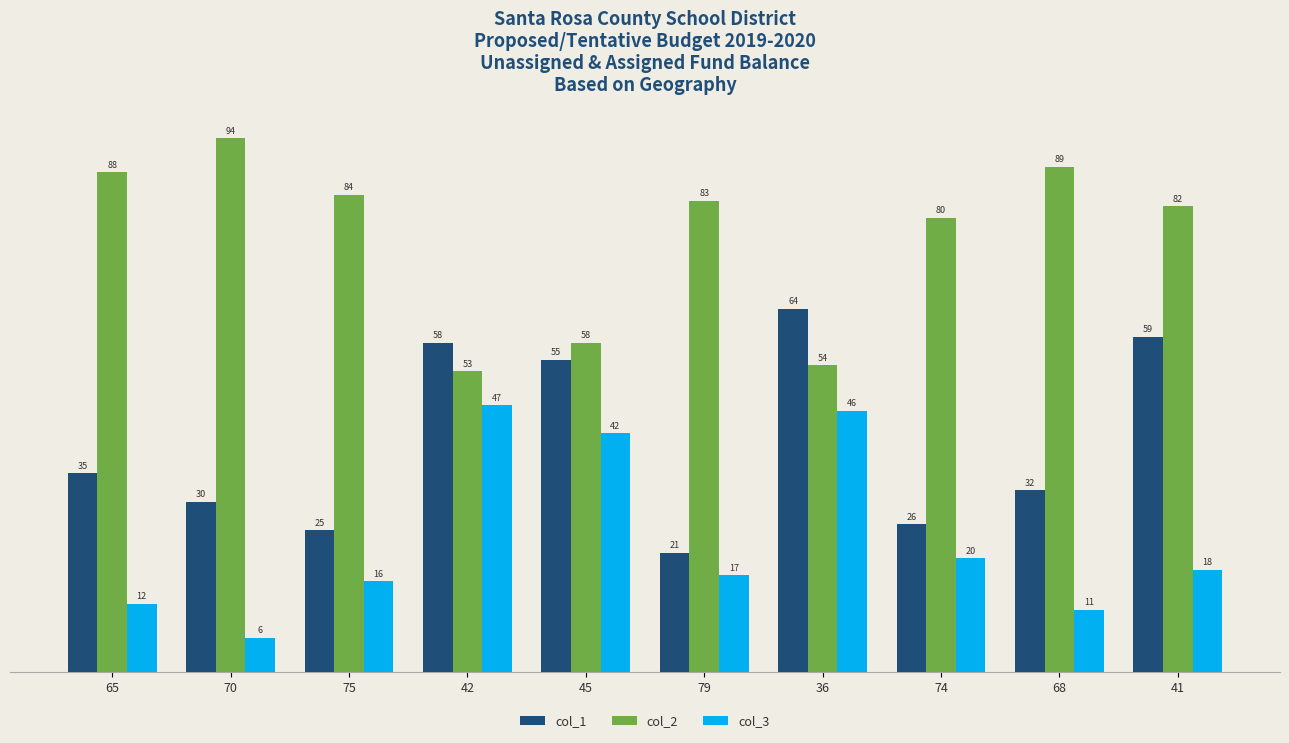

What is the difference between the maximum and minimum values in the col_2 series?

41